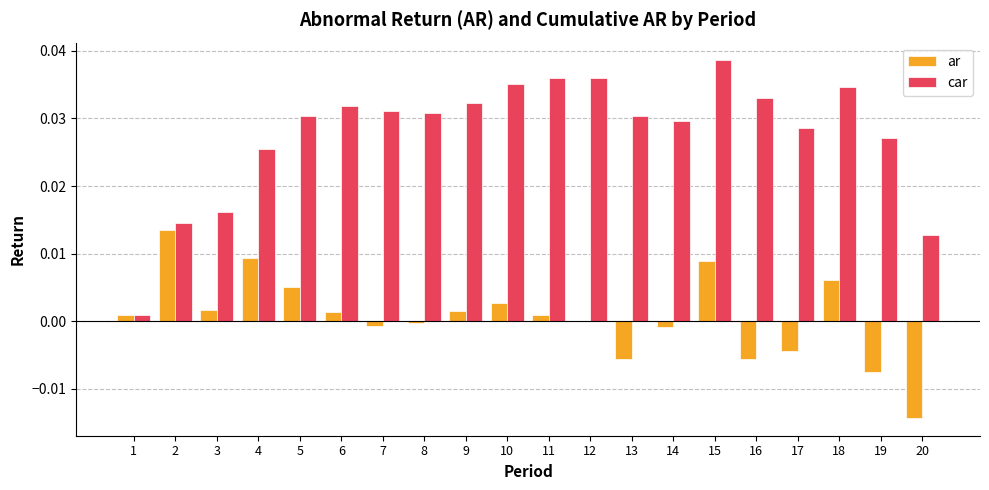

At which label does ar first exceed 0?

1